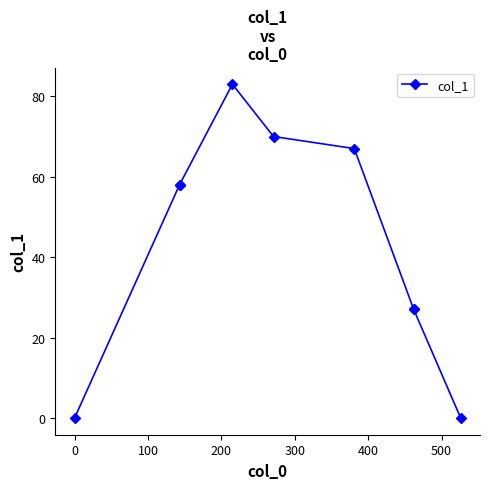

What is the average value?

43